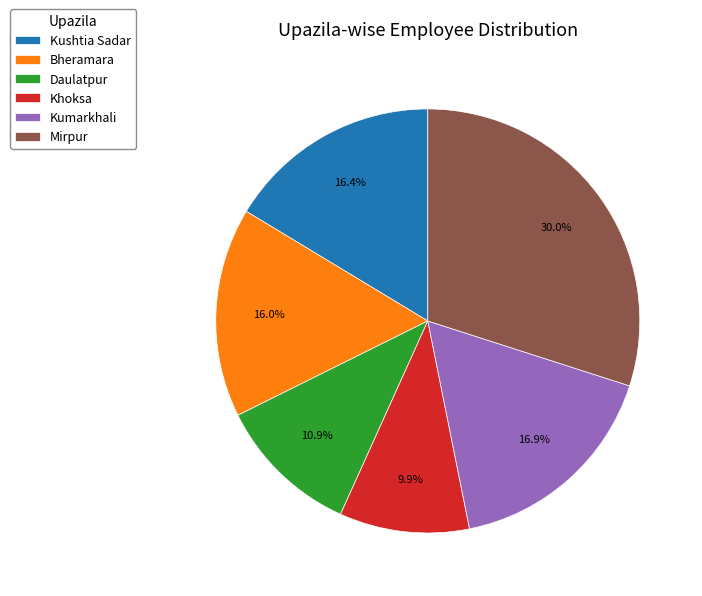

Which category has the biggest portion of the pie?

Mirpur